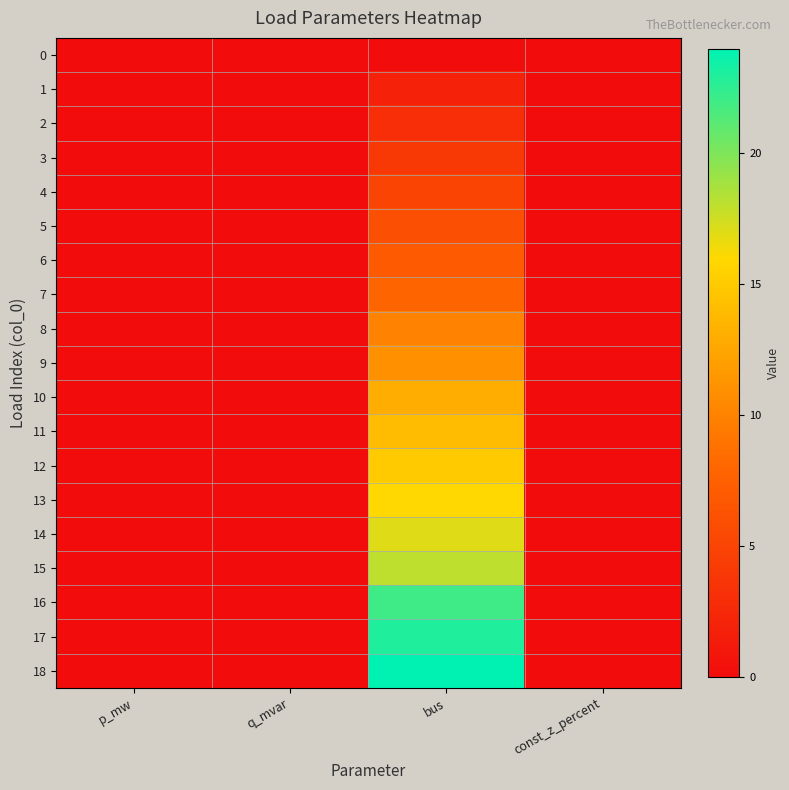

Rank the series by their maximum value, from lowest to highest.

0, 1, 2, 3, 4, 5, 6, 7, 8, 9, 10, 11, 12, 13, 14, 15, 16, 17, 18